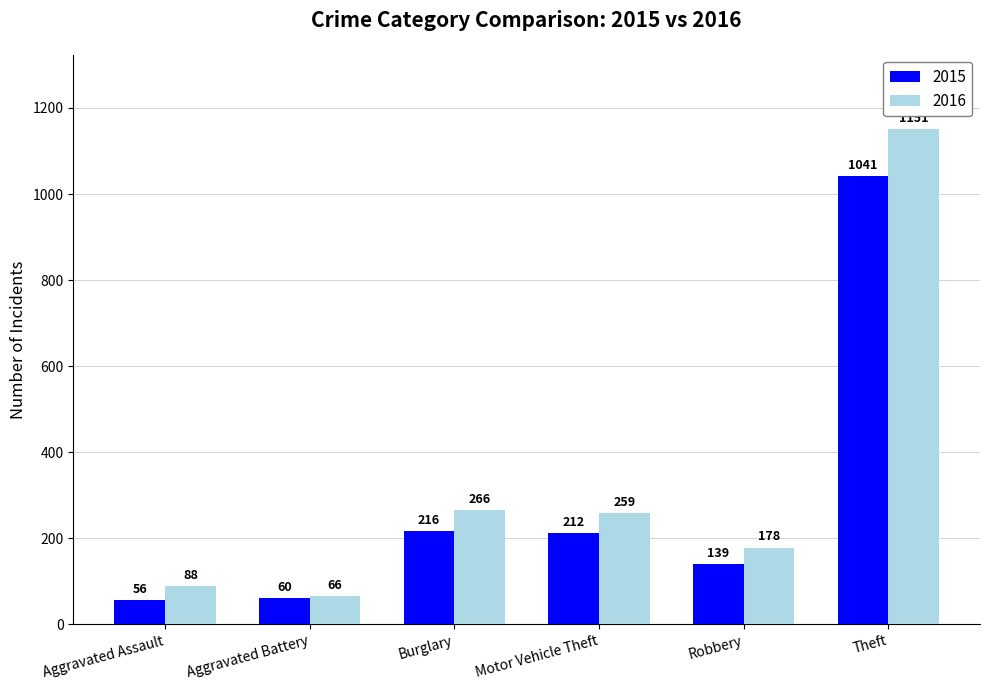

At Aggravated Battery, list the series in order from smallest to largest.

2015, 2016